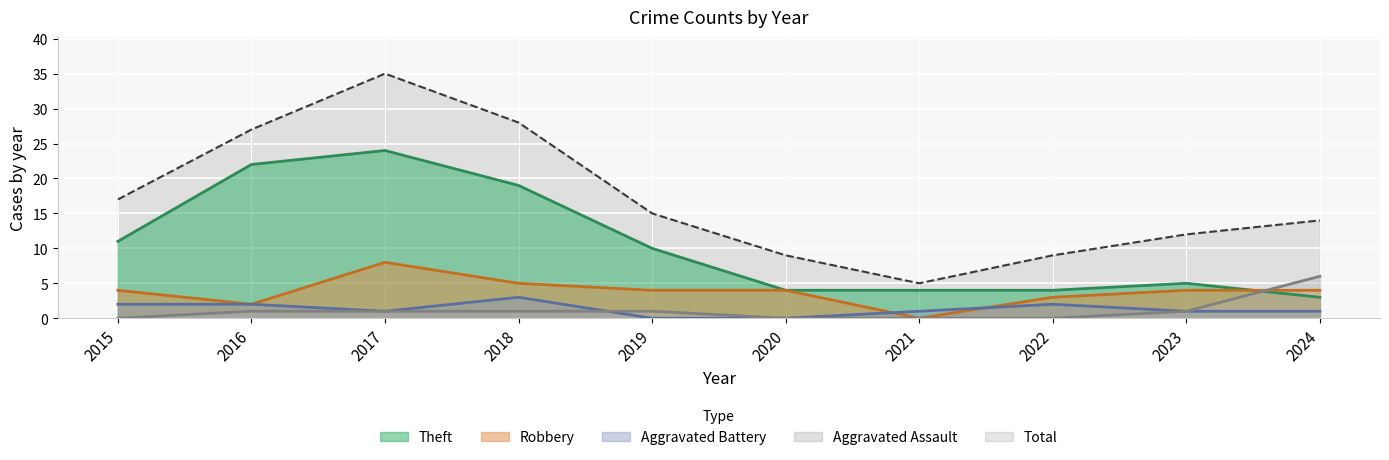

Where is the first local maximum for Theft?

2017